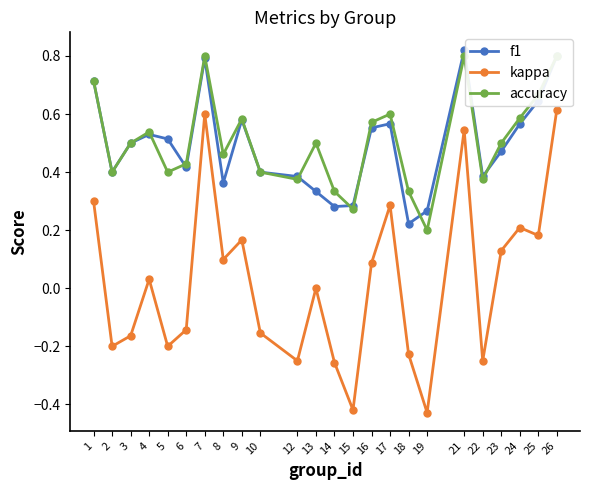

List the series in order of their peak value, lowest first.

kappa, accuracy, f1